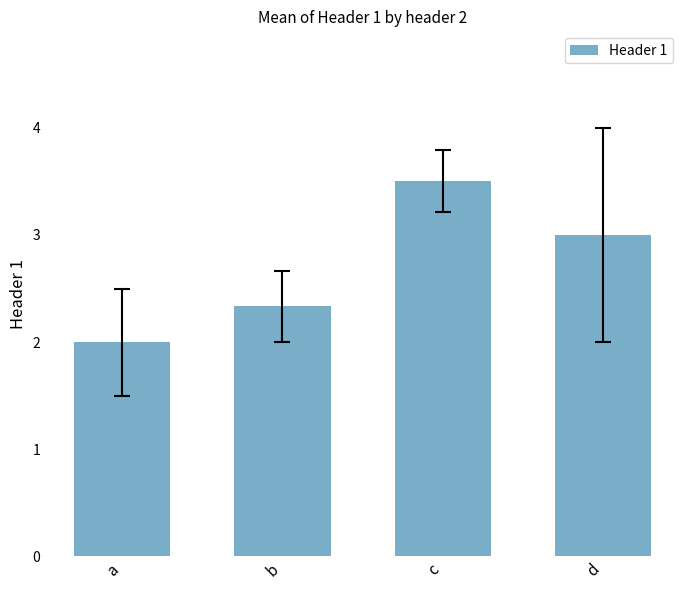

What is the approximate value at b?

2.3